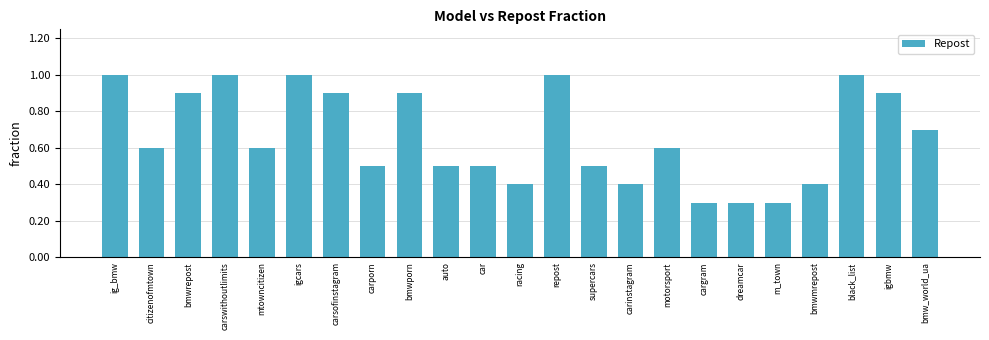

What is the greatest value displayed?

1.0